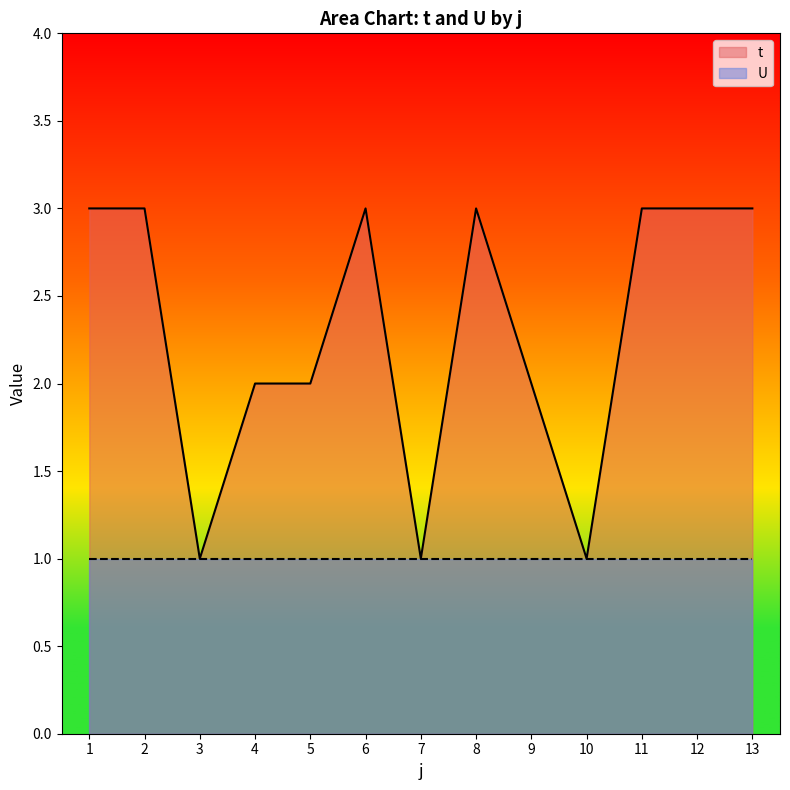

List the labels in order of value, smallest first.

3, 7, 10, 4, 5, 9, 1, 2, 6, 8, 11, 12, 13